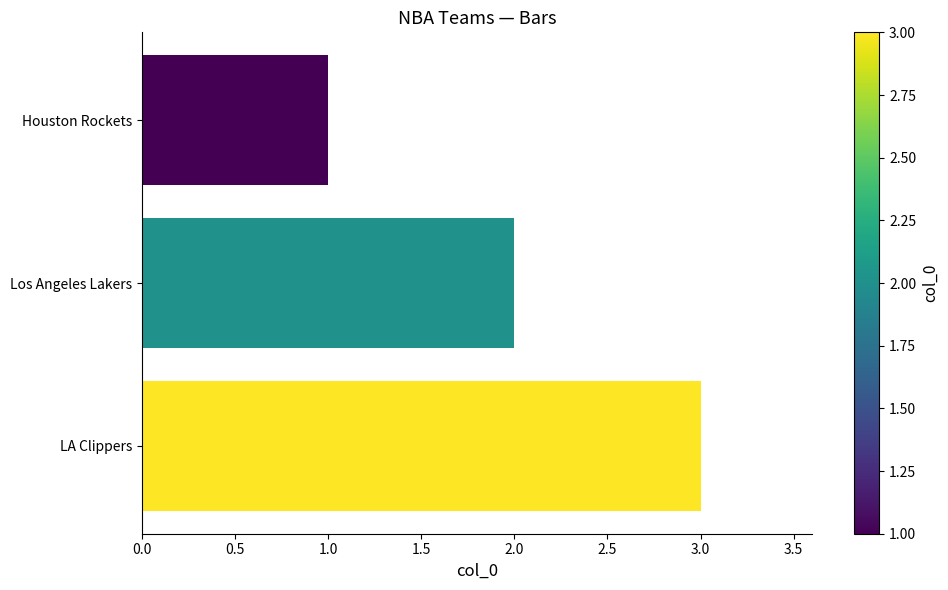

What is the smallest value displayed?

1